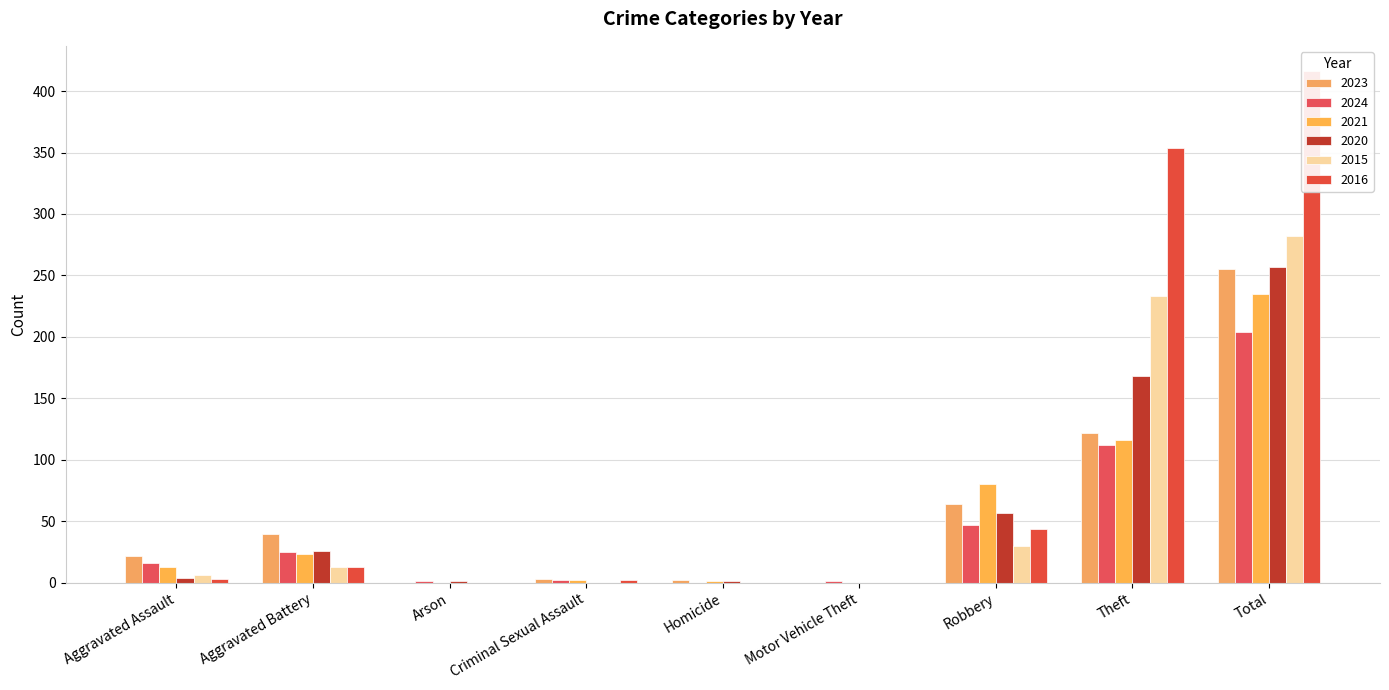

Reading left to right, what are all the values shown in this chart?

2023: 22	40	0	3	2	0	64	122	255
2024: 16	25	1	2	0	1	47	112	204
2021: 13	23	0	2	1	0	80	116	235
2020: 4	26	1	0	1	0	57	168	257
2015: 6	13	0	0	0	0	30	233	282
2016: 3	13	0	2	0	0	44	354	416